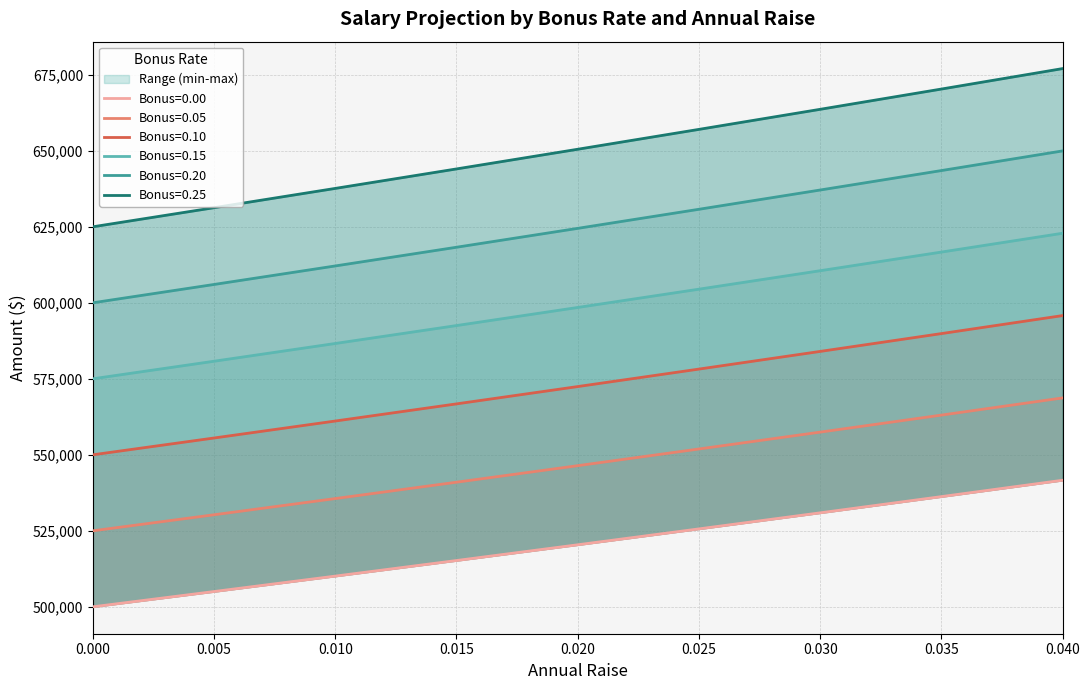

Reading left to right, extract all data points from this chart.

Bonus=0.00: 0.0=500000.0	0.005=505025.1	0.01=510100.5	0.015=515226.7	0.02=520404.0	0.025=525632.9	0.03=530913.6	0.035=536246.6	0.04=541632.3
Bonus=0.05: 0.0=600000.0	0.005=606030.1	0.01=612120.6	0.015=618272.0	0.02=624484.8	0.025=630759.4	0.03=637096.3	0.035=643495.9	0.04=649958.7
Bonus=0.10: 0.0=525000.0	0.005=530276.3	0.01=535605.5	0.015=540988.0	0.02=546424.2	0.025=551914.5	0.03=557459.3	0.035=563058.9	0.04=568713.9
Bonus=0.15: 0.0=550000.0	0.005=555527.6	0.01=561110.6	0.015=566749.4	0.02=572444.4	0.025=578196.1	0.03=584004.9	0.035=589871.2	0.04=595795.5
Bonus=0.20: 0.0=625000.0	0.005=631281.3	0.01=637625.6	0.015=644033.4	0.02=650505.0	0.025=657041.1	0.03=663642.0	0.035=670308.2	0.04=677040.3
Bonus=0.25: 0.0=575000.0	0.005=580778.8	0.01=586615.6	0.015=592510.7	0.02=598464.6	0.025=604477.8	0.03=610550.6	0.035=616683.6	0.04=622877.1